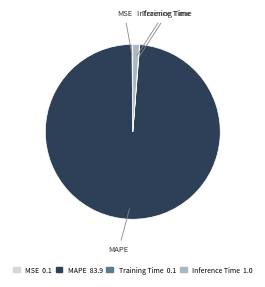

Does any single category account for the majority?

Yes